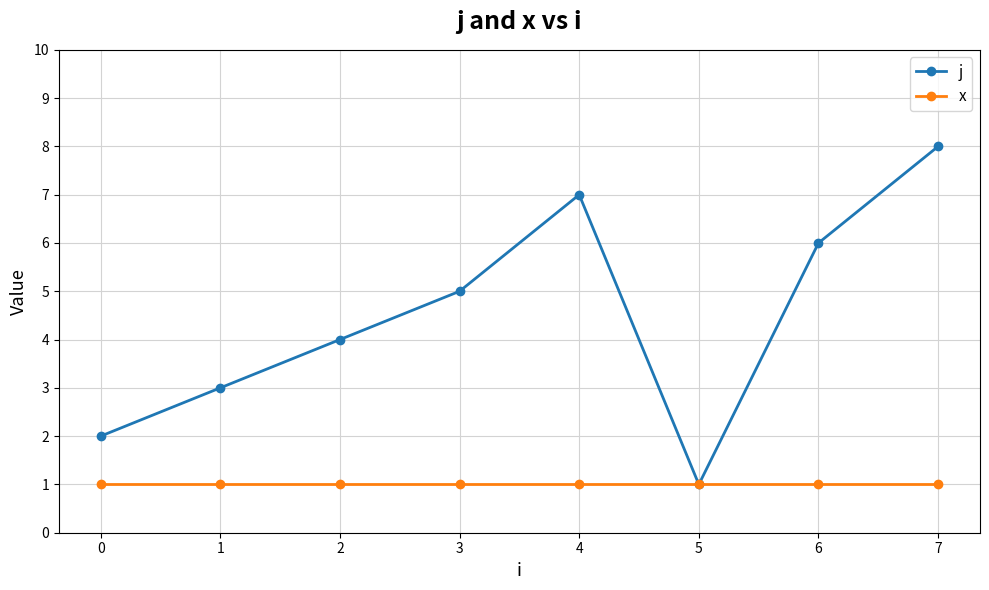

Reading left to right, extract all data points from this chart.

j: 2	3	4	5	7	1	6	8
x: 1	1	1	1	1	1	1	1